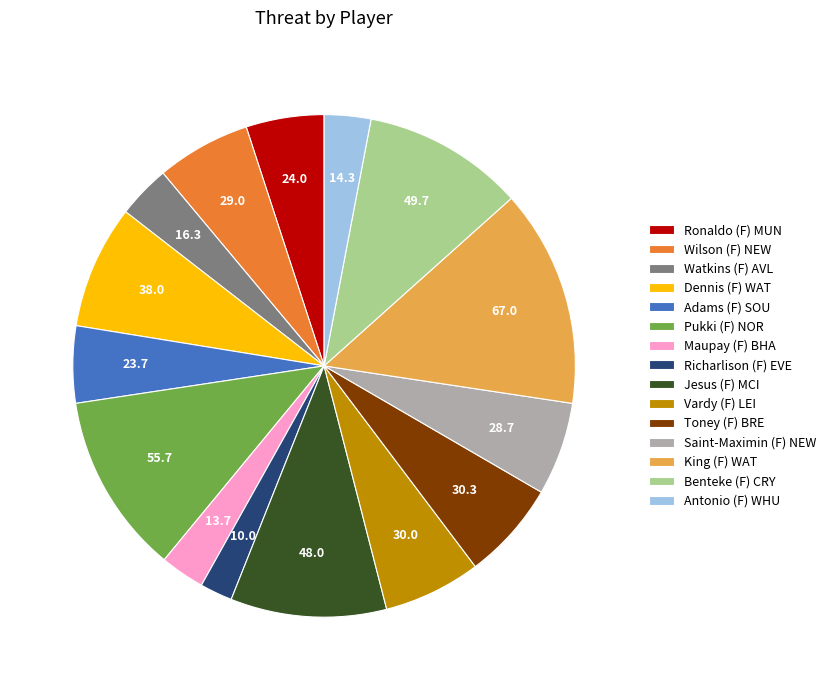

Which slice is the largest?

King (F) WAT